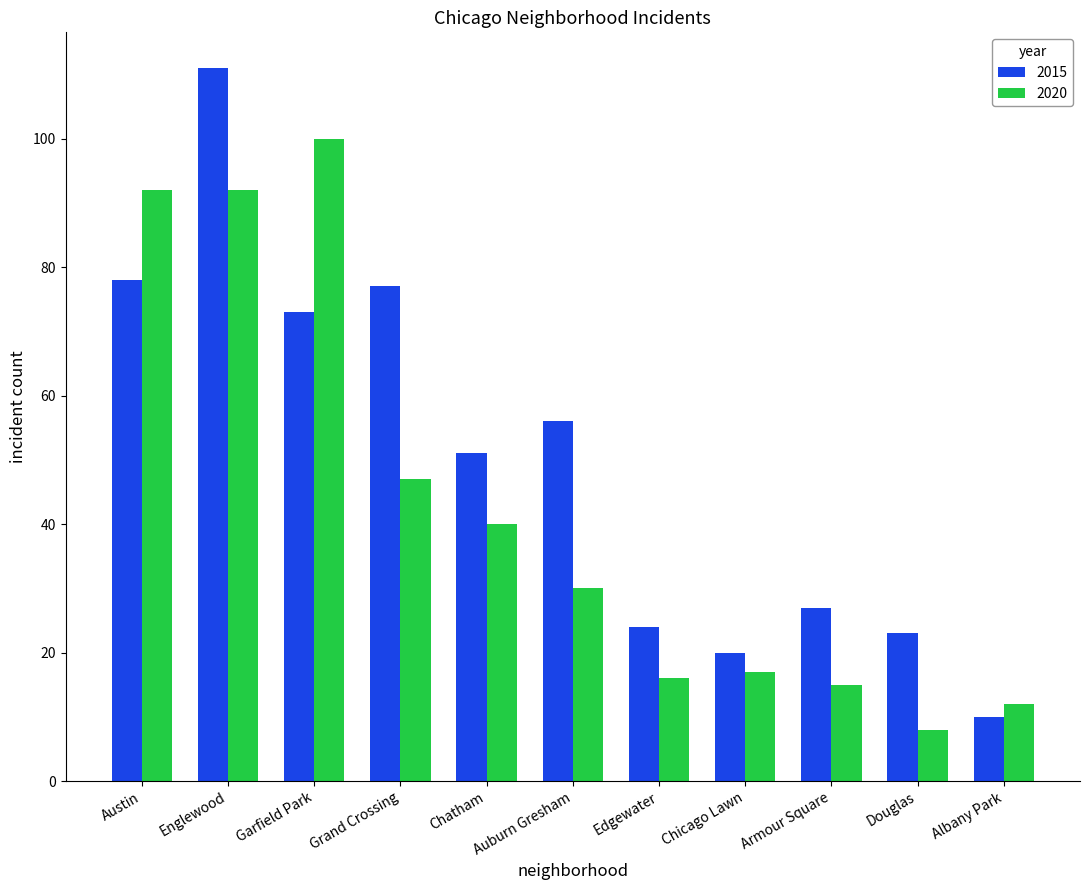

What is the minimum value for 2015?

10